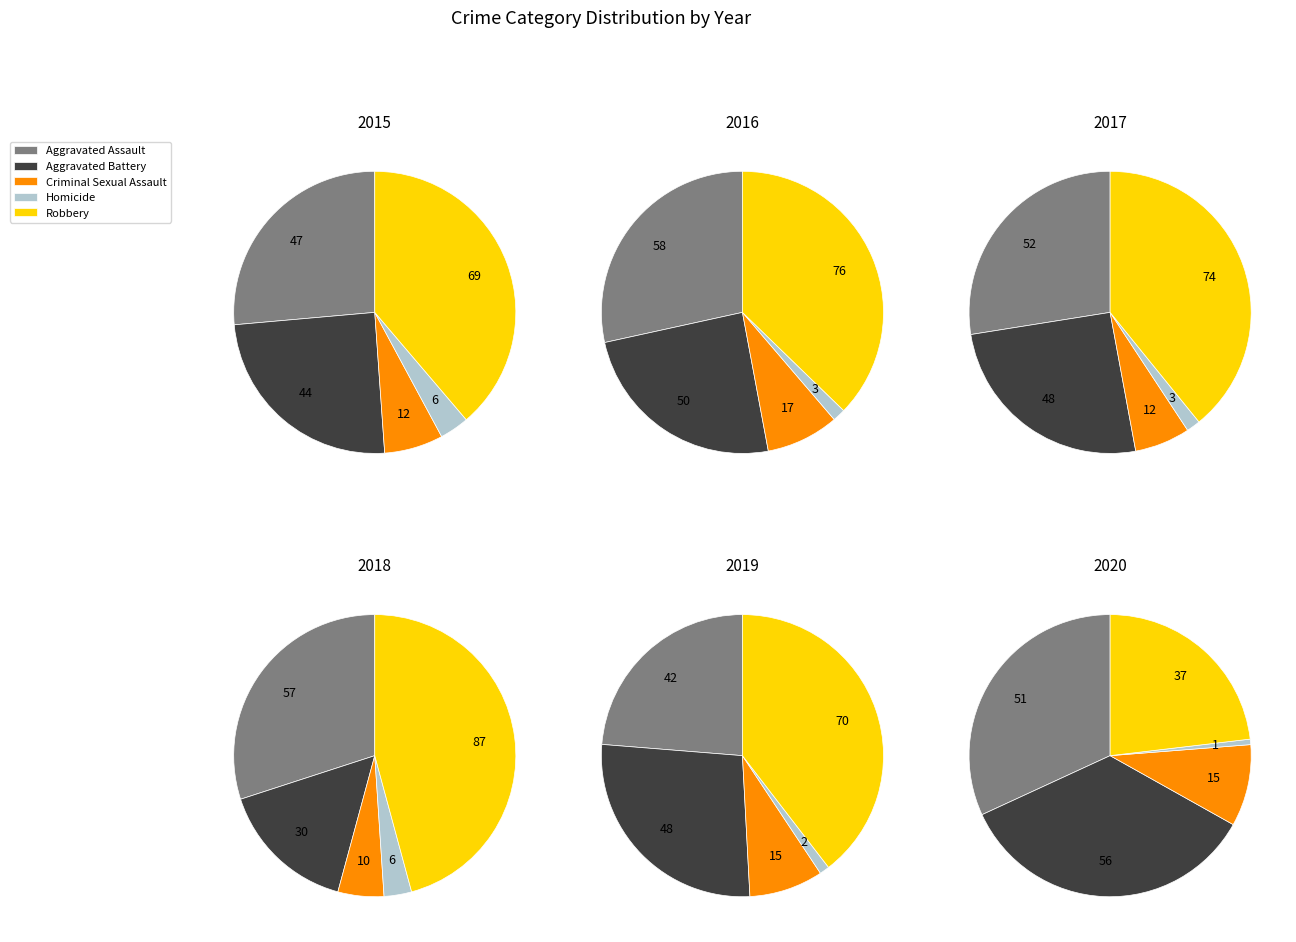

What is the total percentage of Criminal Sexual Assault and Aggravated Battery?

31.5%